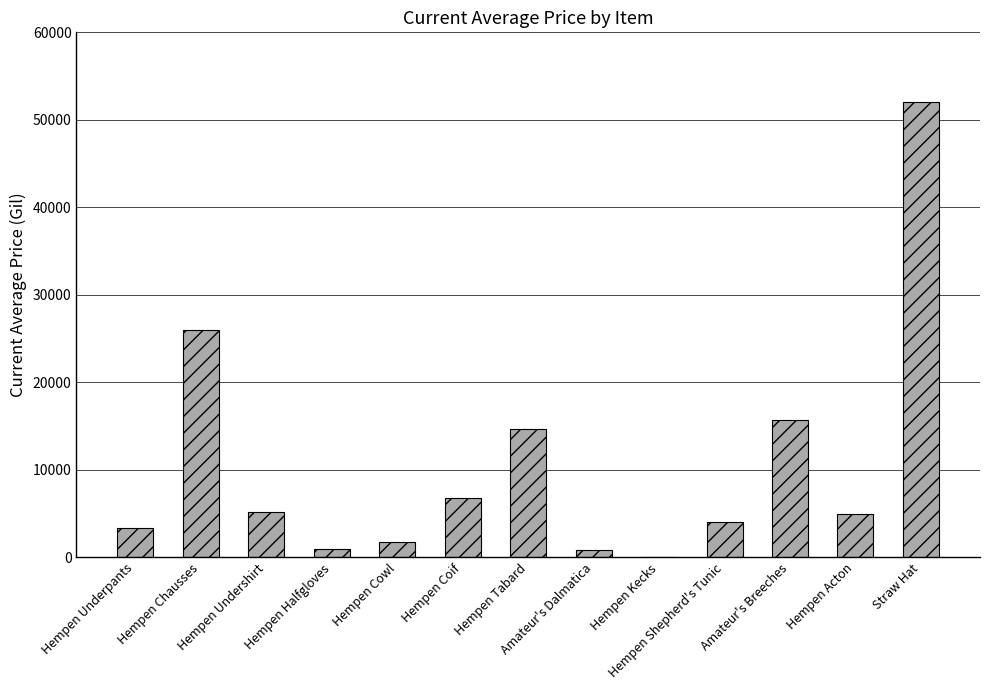

What is the change in value from Hempen Underpants to Hempen Acton?

+1693.0